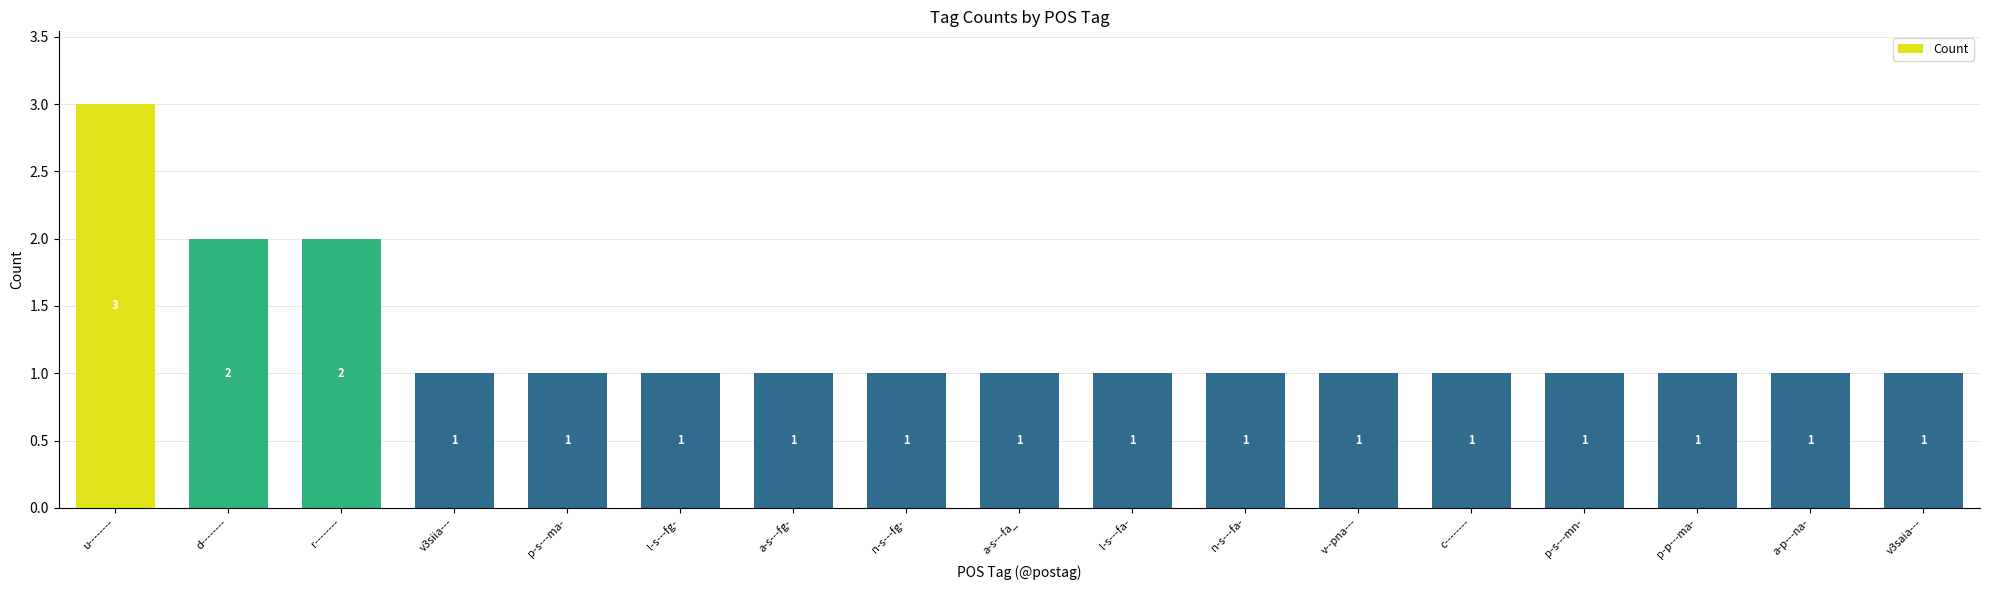

What position from the left is a-s---fg-?

7